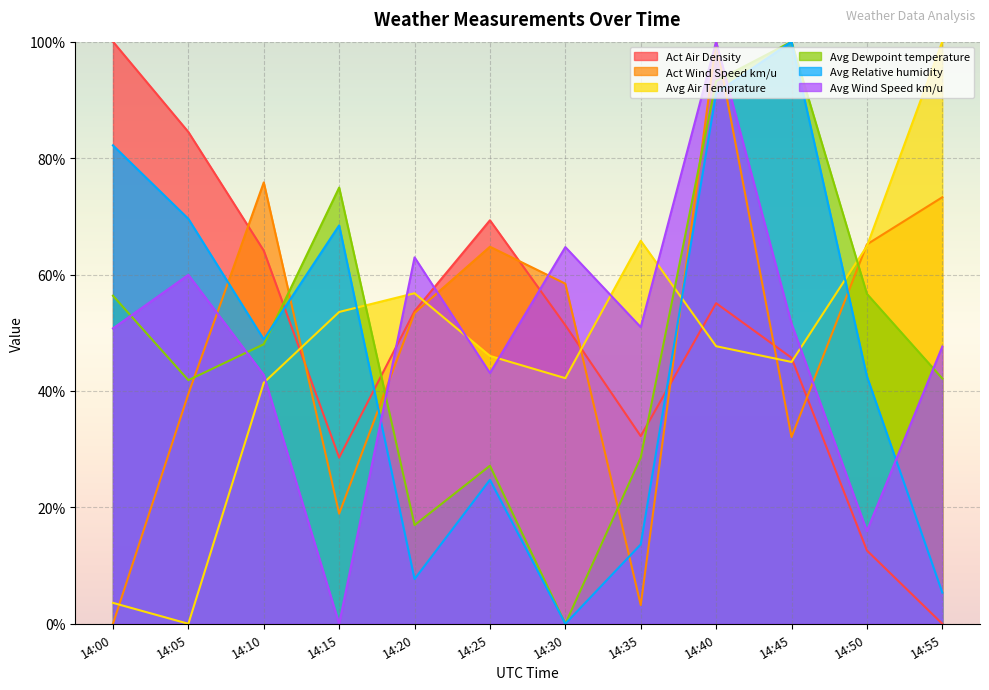

Reading left to right, extract all data points from this chart.

Act Air Density: 100.0	84.5	64.1	28.6	53.7	69.3	51.3	32.2	55.1	45.7	12.6	0.0
Act Wind Speed km/u: 0.0	39.5	75.8	18.9	53.4	64.8	58.4	3.2	100.0	32.1	65.2	73.3
Avg Air Temprature: 3.6	0.0	41.4	53.6	56.8	46.0	42.2	65.8	47.7	45.0	64.9	100.0
Avg Dewpoint temperature: 56.4	41.8	48.0	74.9	16.9	27.1	0.0	28.6	93.2	100.0	56.7	42.1
Avg Relative humidity: 82.2	69.6	48.9	68.4	7.7	24.7	0.0	13.6	91.2	100.0	42.5	5.4
Avg Wind Speed km/u: 50.7	59.9	42.8	0.0	62.9	43.1	64.7	51.0	100.0	51.6	15.9	47.6